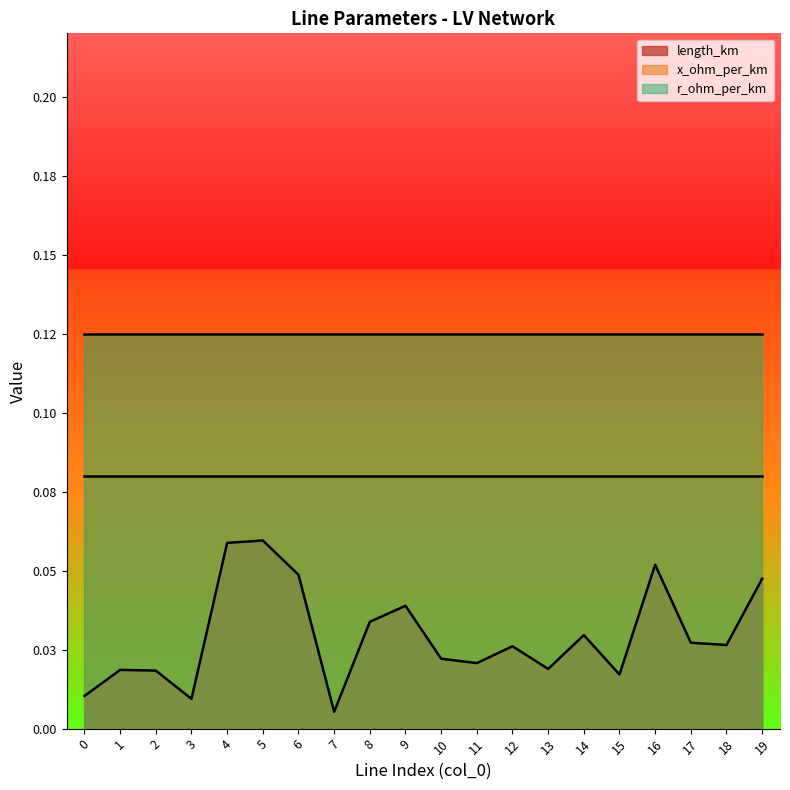

In x_ohm_per_km, how many points are lower than both neighbors (excluding endpoints)?

1